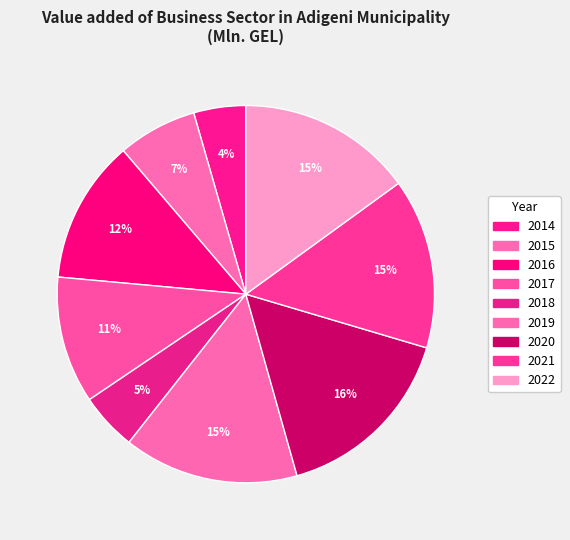

How many segments does this pie chart have?

9